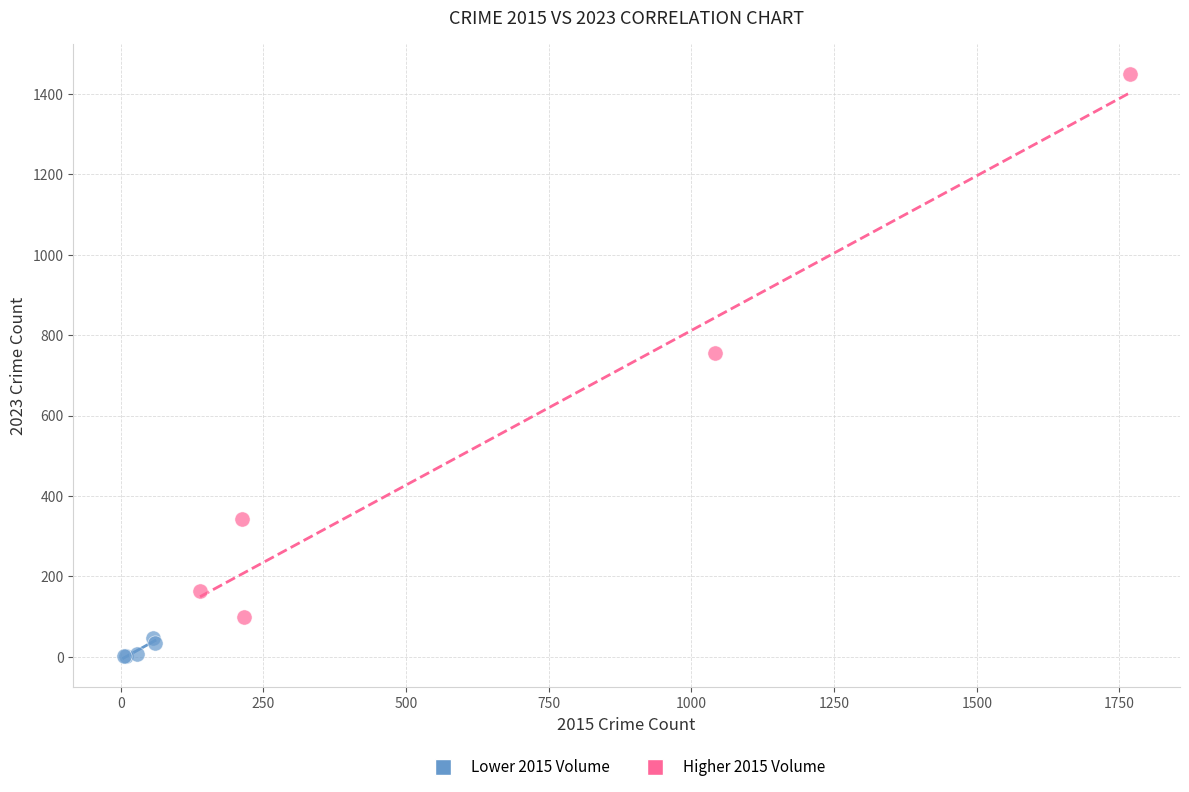

Which series reaches the maximum Y coordinate?

Higher 2015 Volume